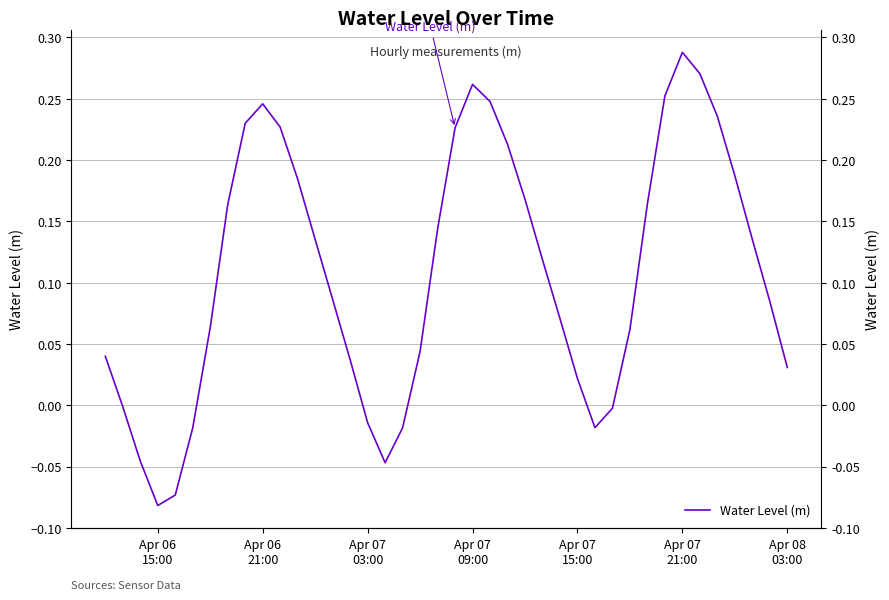

How many positive values are there?

30